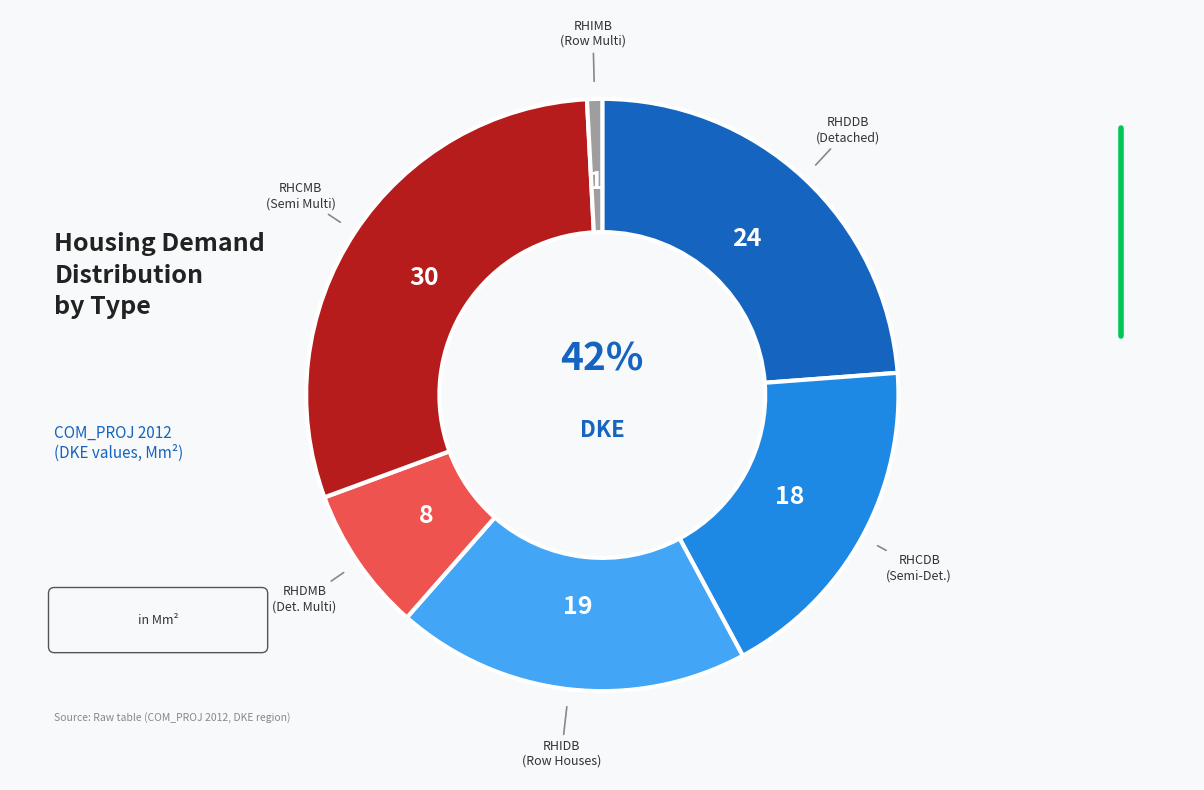

How many segments does this pie chart have?

6